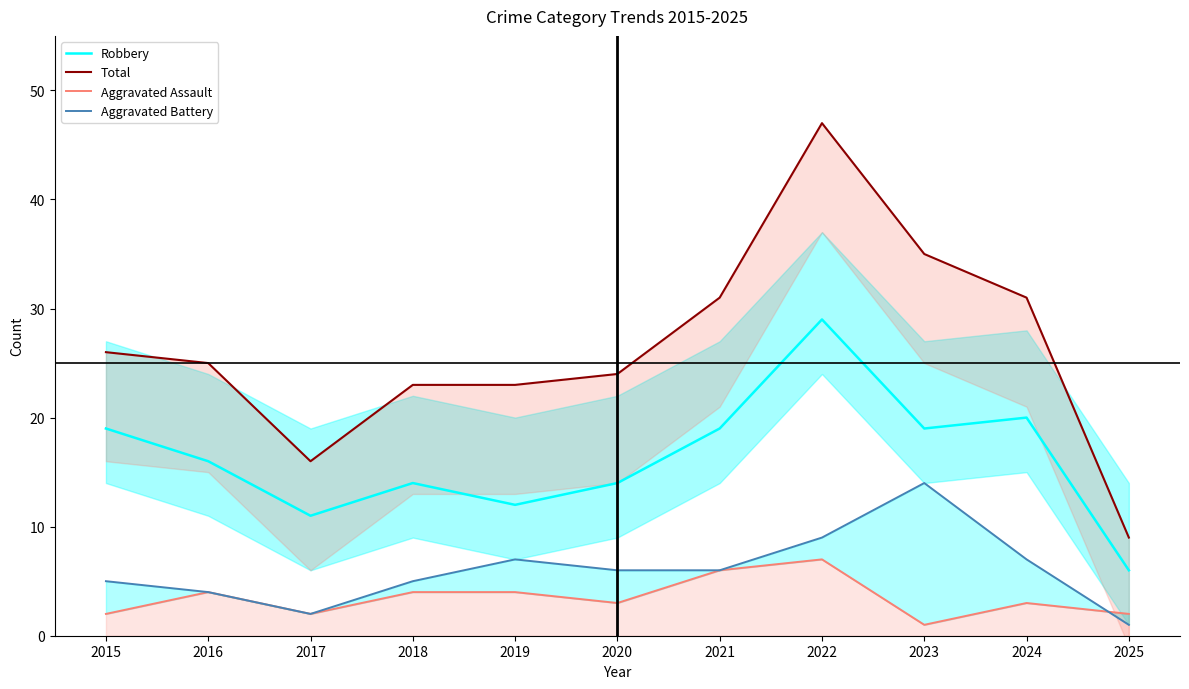

The value of Aggravated Assault at 2020 is 5. True or false?

False